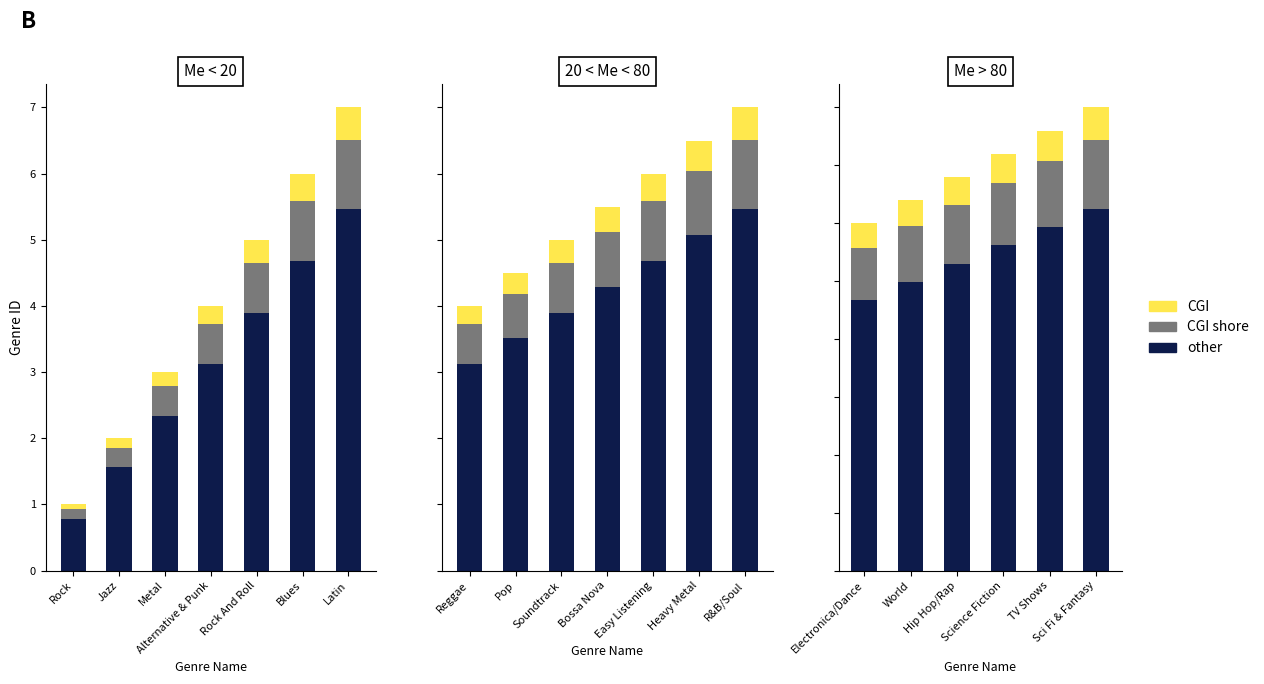

Are the bars horizontal?

No